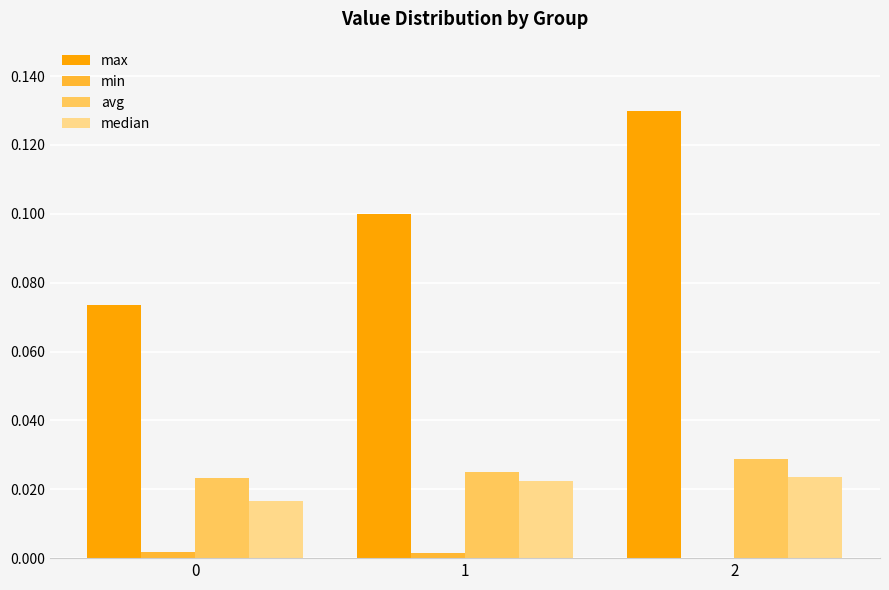

Which series has the widest spread of values?

max